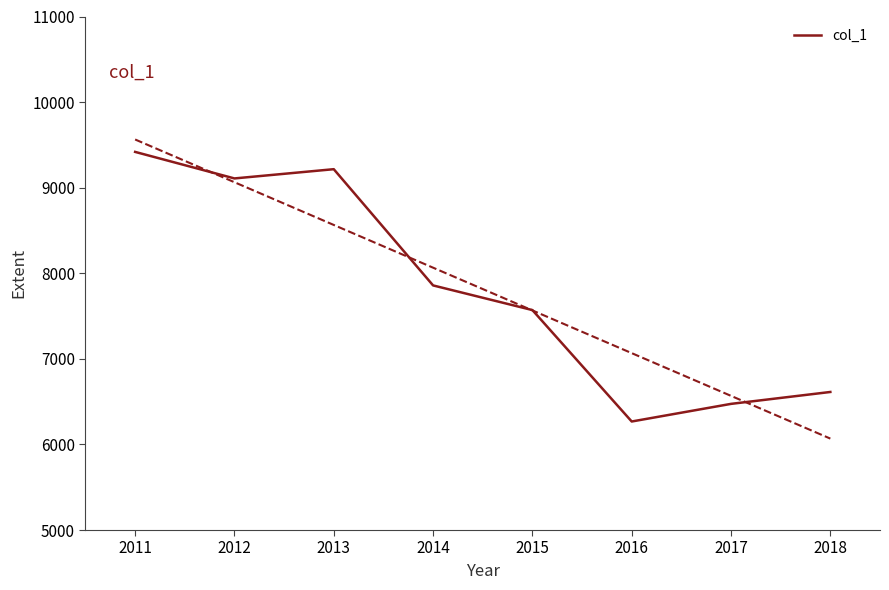

The col_1 series shows 9216 at 2013. True or false?

True